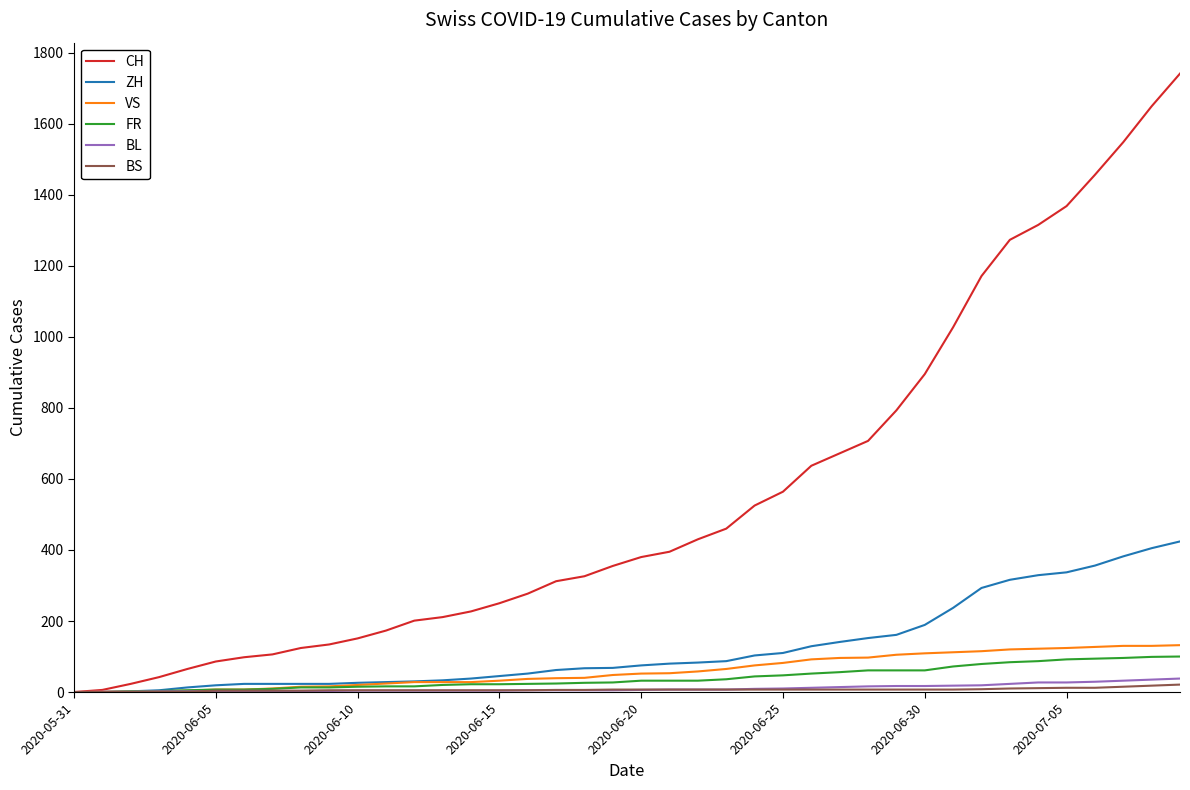

Which series has the largest total across all categories?

CH